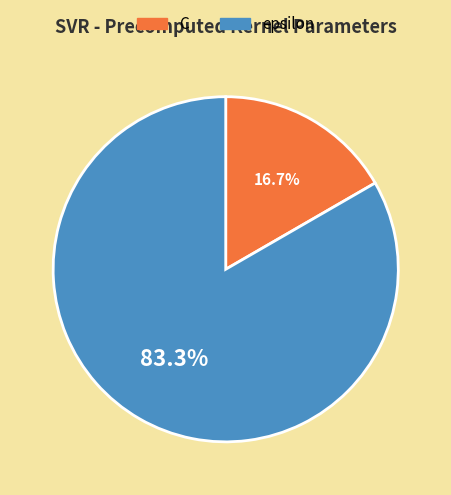

Is it true that epsilon is 90% of the pie?

False